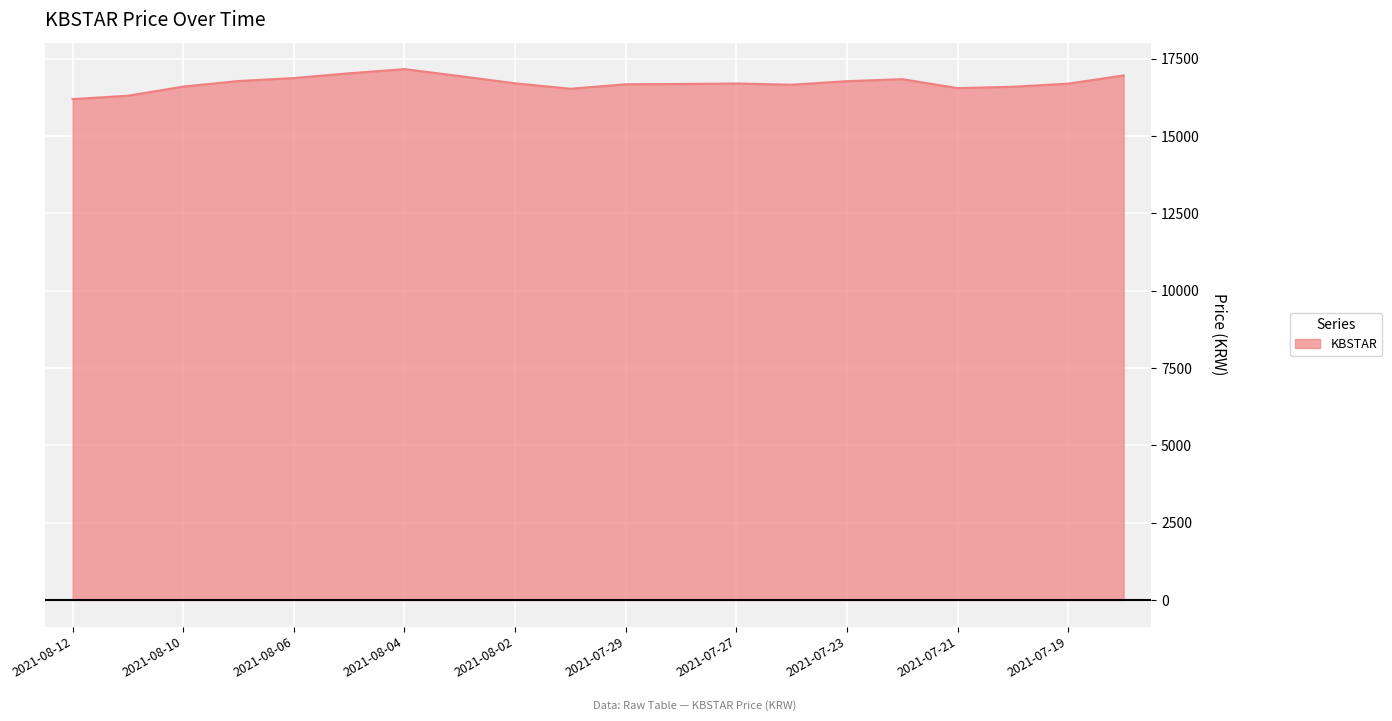

What is the smallest value displayed?

16190